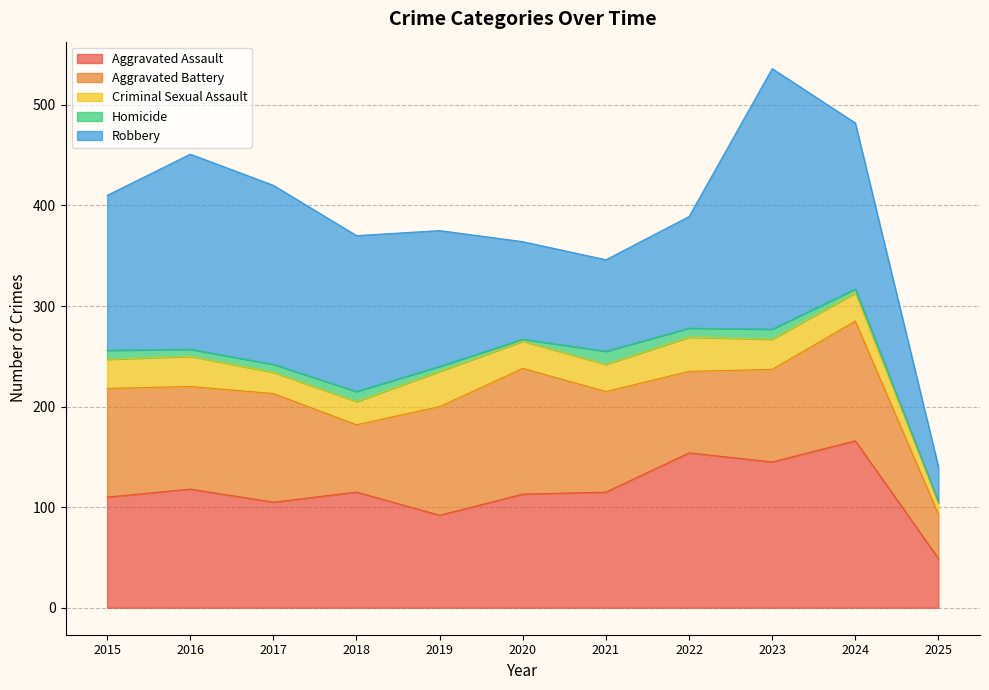

At 2016, list the series in order from largest to smallest.

Robbery, Aggravated Assault, Aggravated Battery, Criminal Sexual Assault, Homicide